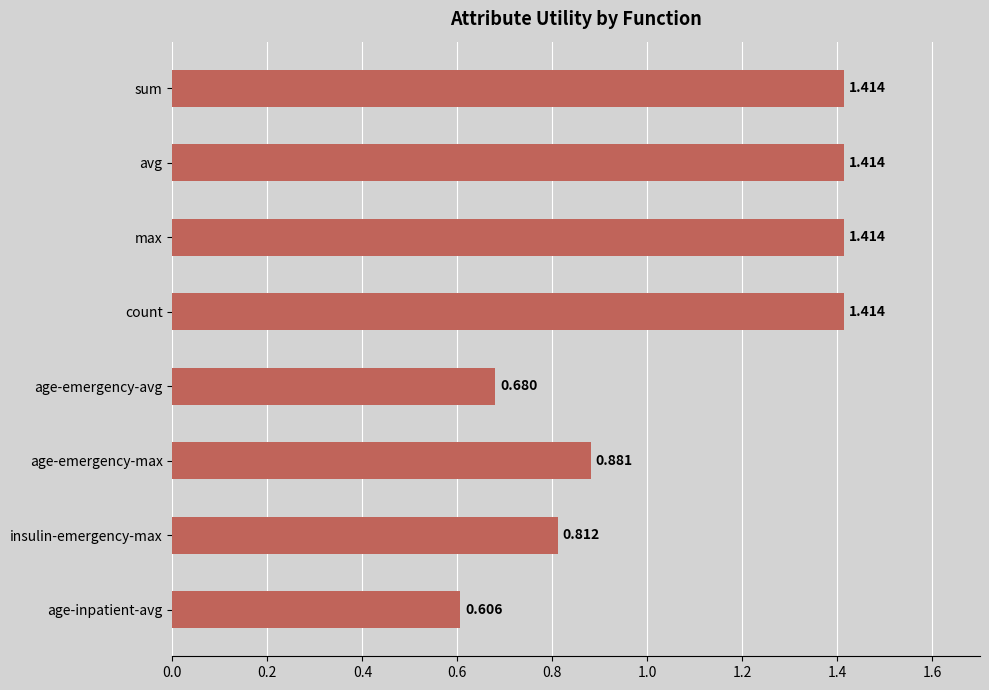

What is the label of the 2nd bar from the bottom?

insulin-emergency-max